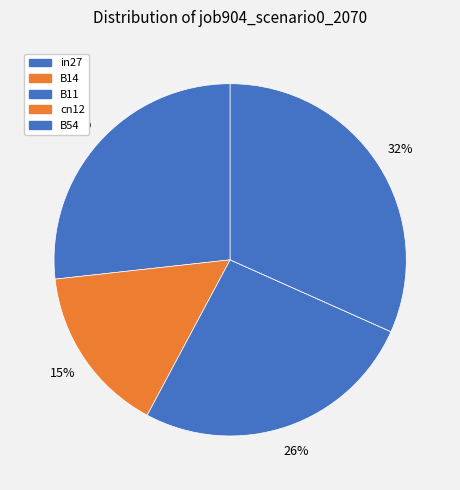

To the nearest percent, what percentage of the pie is B14?

15%